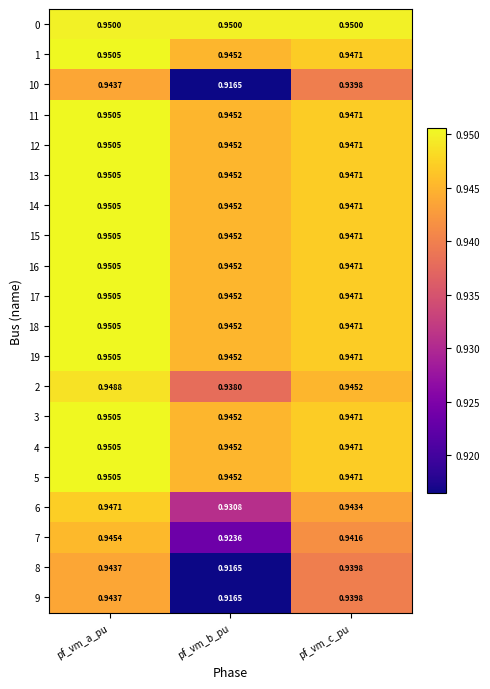

List the labels in order of 12 value, largest first.

pf_vm_a_pu, pf_vm_c_pu, pf_vm_b_pu